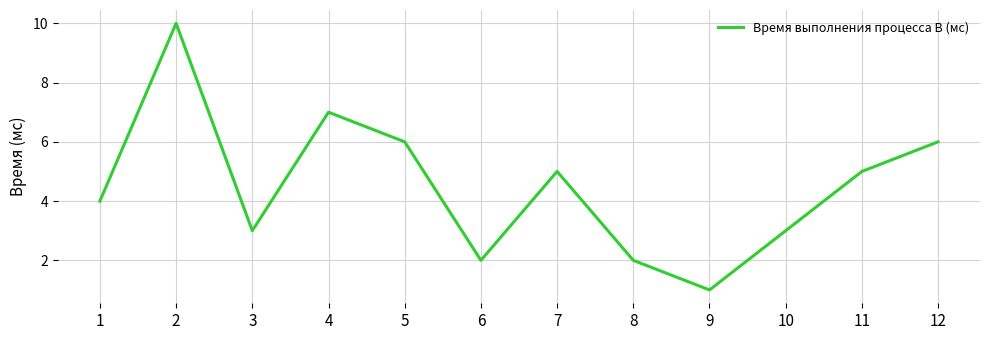

True or false: the data has more than 0 interior local peaks.

True